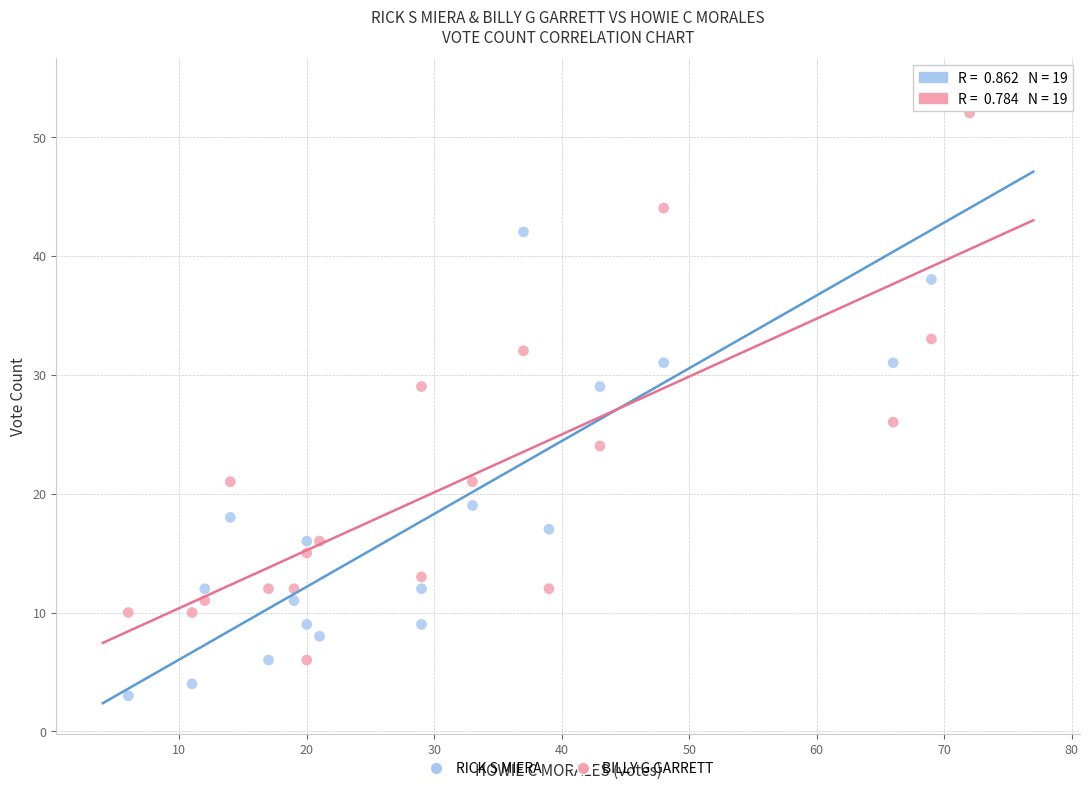

Across all data points, what is the range of X values (max minus min)?

66